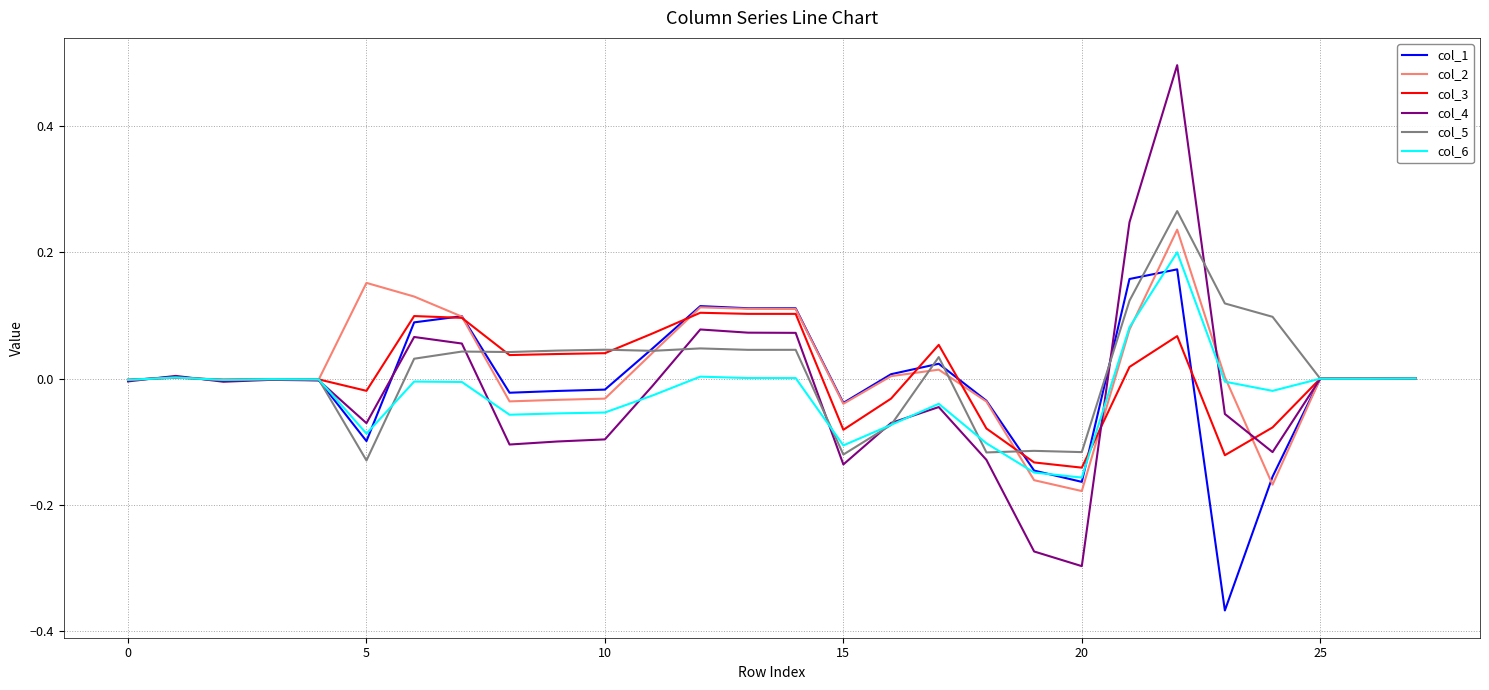

What is the maximum value shown in the chart?

0.5